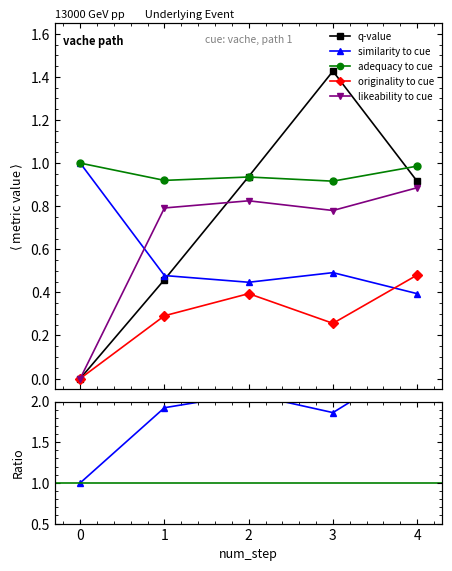

True or false: q-value and originality_to_cue intersect in this chart.

False